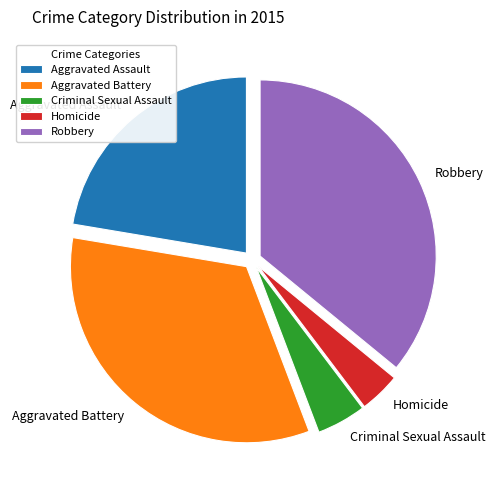

Which category has the biggest portion of the pie?

Robbery